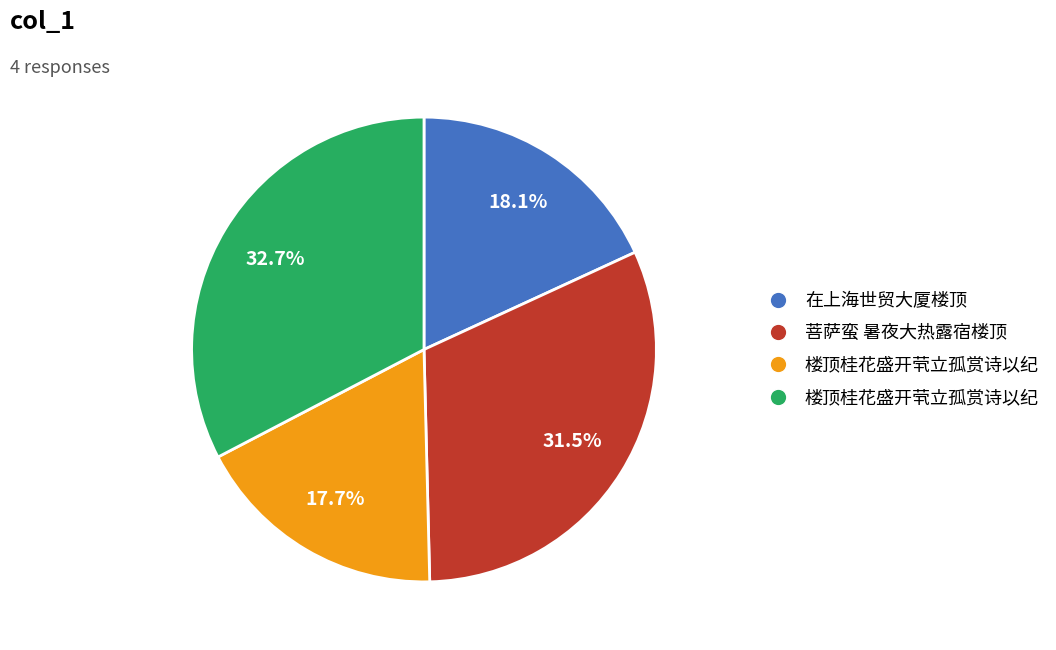

Does any single category account for the majority?

No